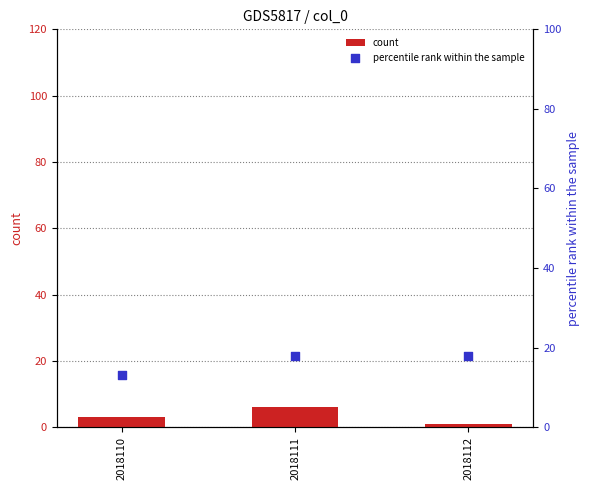

At how many categories does at least one series exceed 13?

2